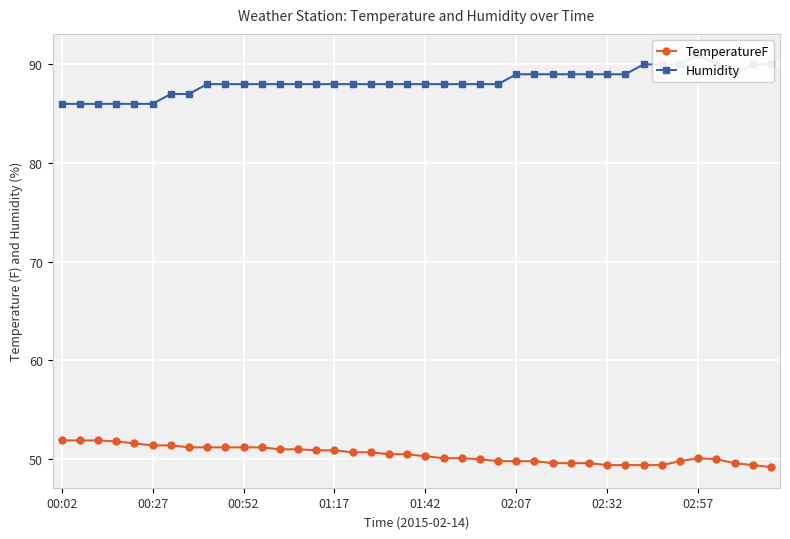

True or false: TemperatureF has a value of 50.3 at 01:42.

True